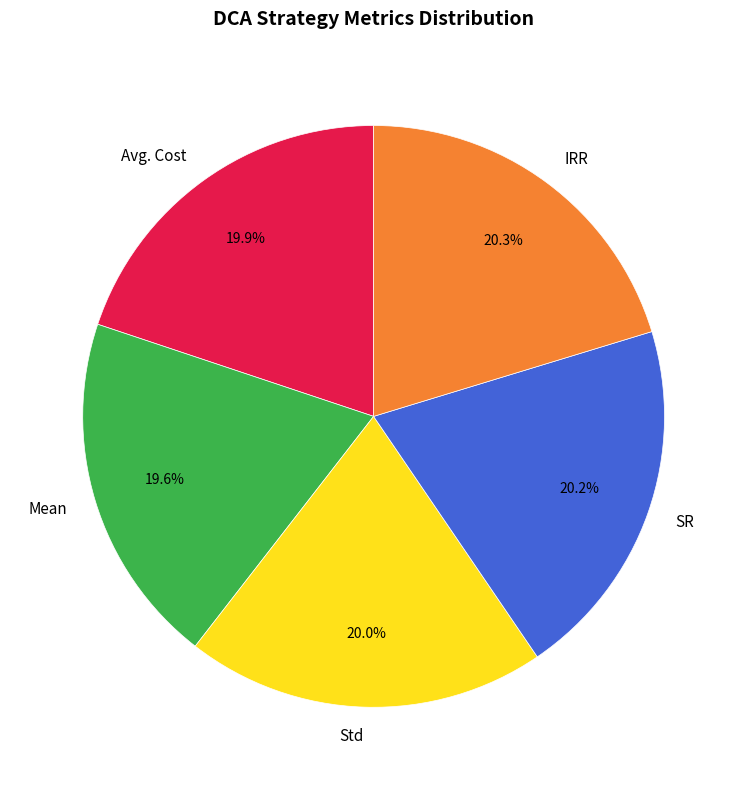

Is it true that Std is 25% of the pie?

False